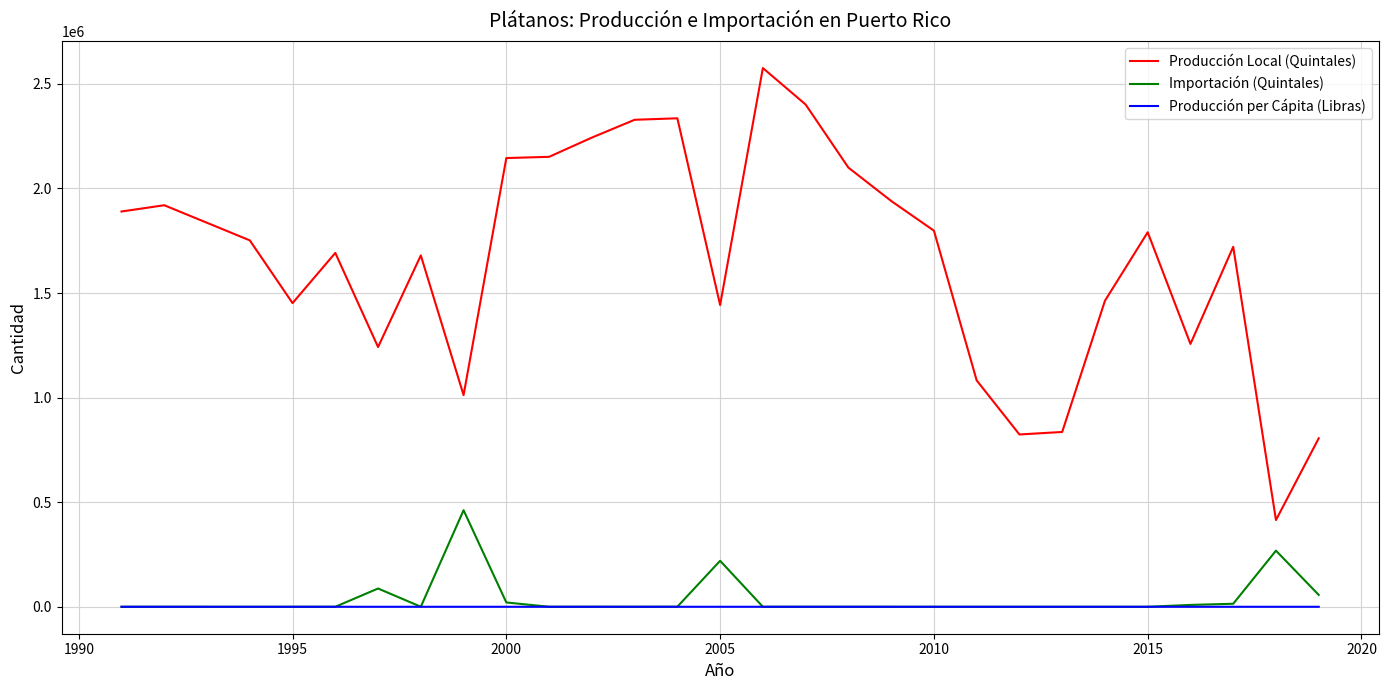

What is the difference between the maximum and minimum values in the Importación (Quintales) series?

461722.0